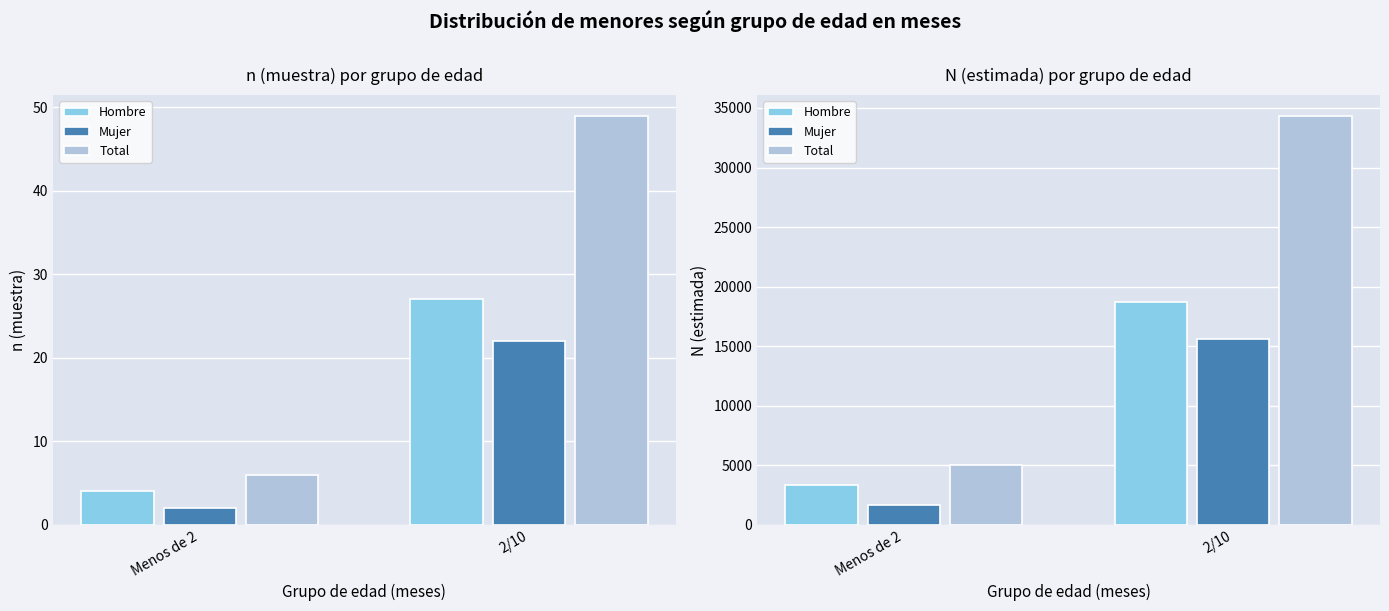

Is it true that Total equals 57701 at 2/10?

False